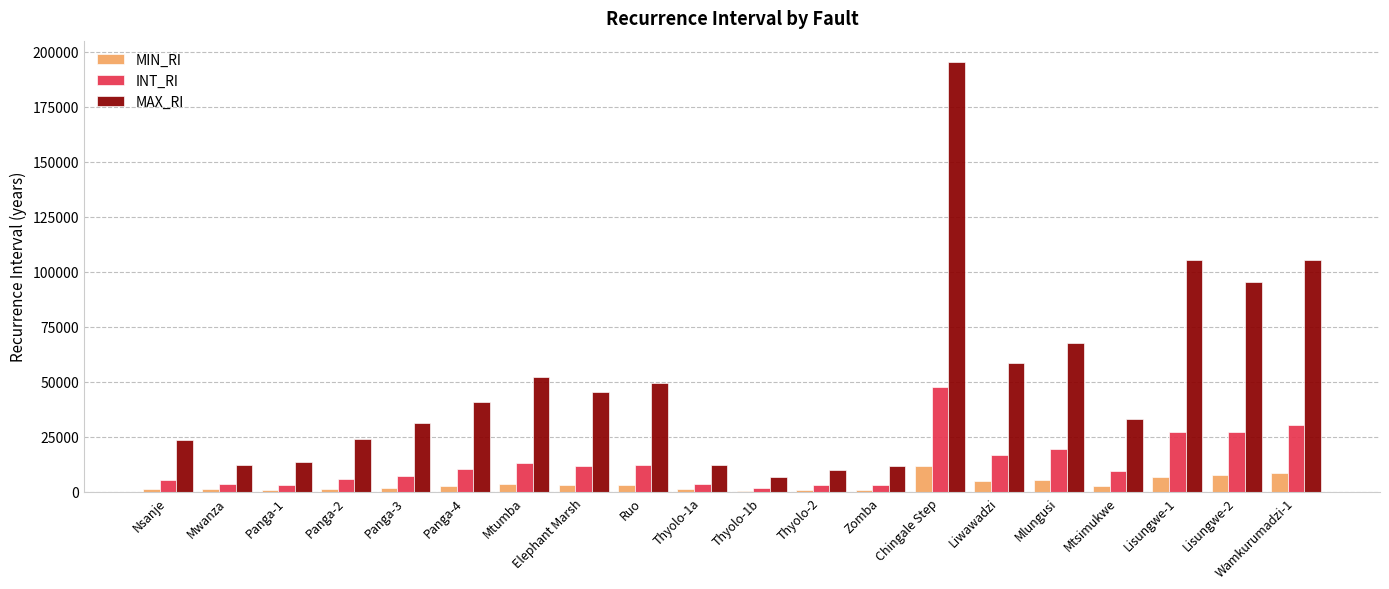

The INT_RI series shows 63138.8 at Chingale Step. True or false?

False